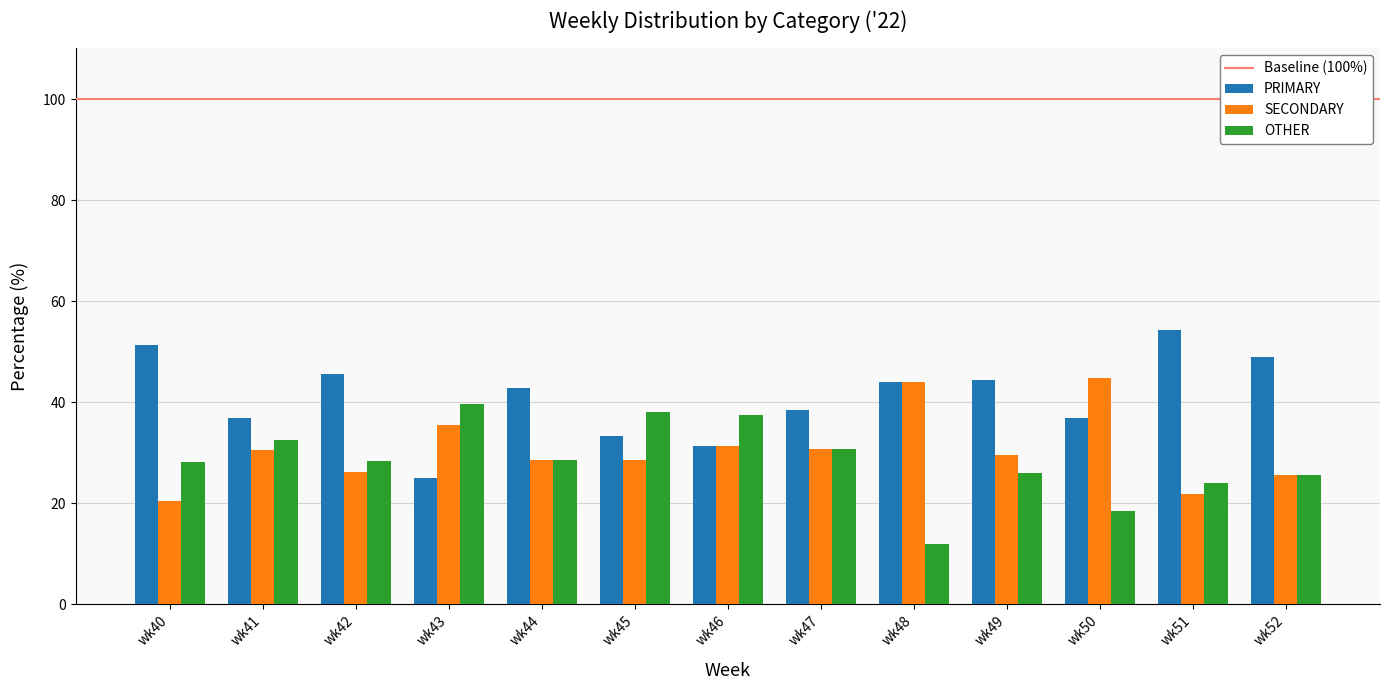

Is the value of PRIMARY at wk50 greater than the value of OTHER at wk51?

Yes